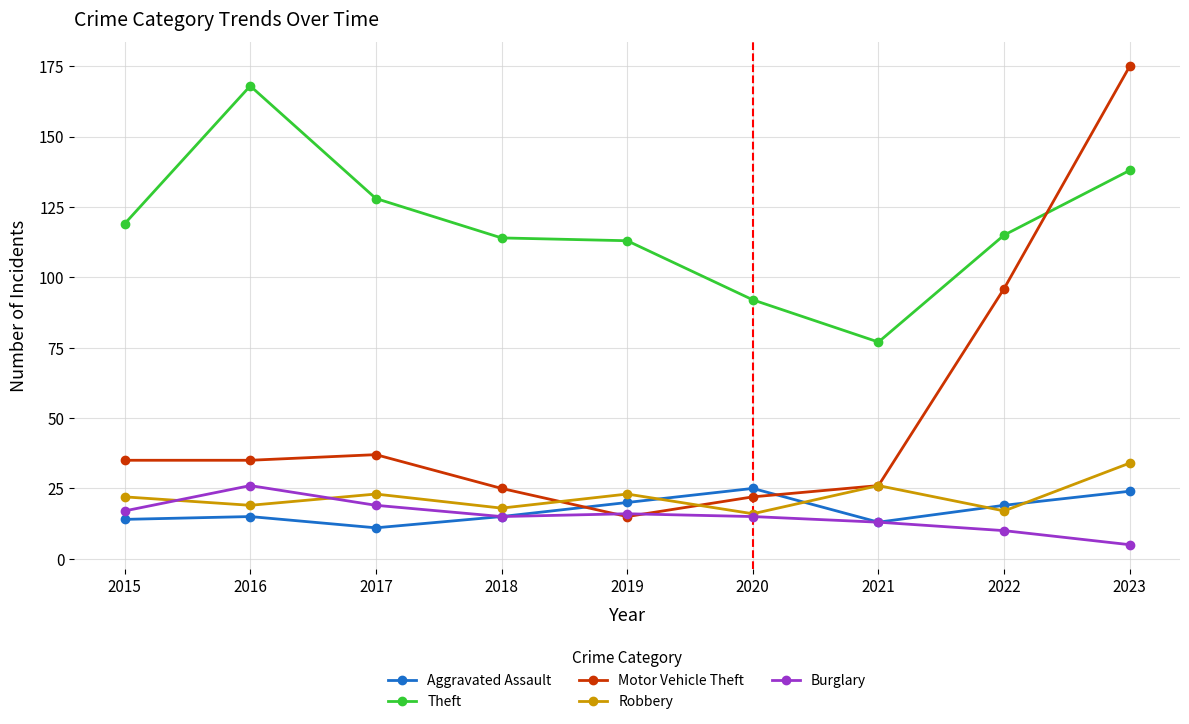

Reading left to right, what are all the values shown in this chart?

Aggravated Assault: 2015=14	2016=15	2017=11	2018=15	2019=20	2020=25	2021=13	2022=19	2023=24
Theft: 2015=119	2016=168	2017=128	2018=114	2019=113	2020=92	2021=77	2022=115	2023=138
Motor Vehicle Theft: 2015=35	2016=35	2017=37	2018=25	2019=15	2020=22	2021=26	2022=96	2023=175
Robbery: 2015=22	2016=19	2017=23	2018=18	2019=23	2020=16	2021=26	2022=17	2023=34
Burglary: 2015=17	2016=26	2017=19	2018=15	2019=16	2020=15	2021=13	2022=10	2023=5